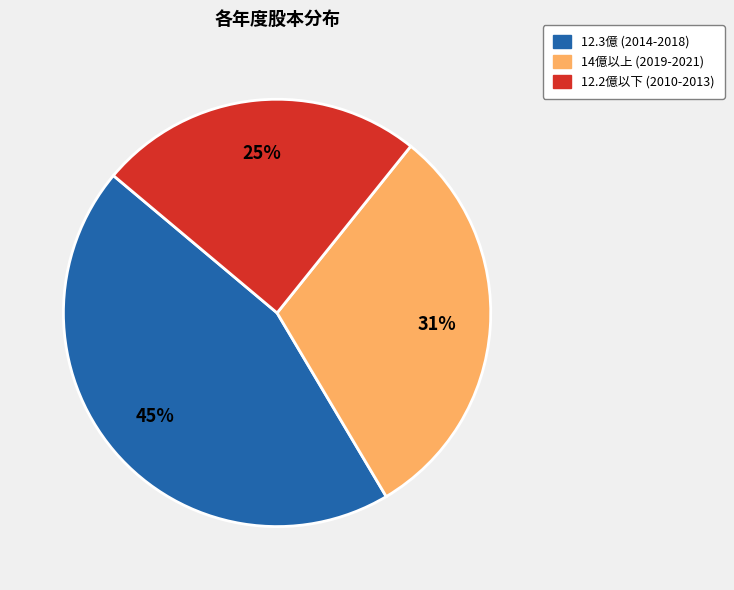

To the nearest percent, what is the difference between the largest and smallest slice percentages?

20%